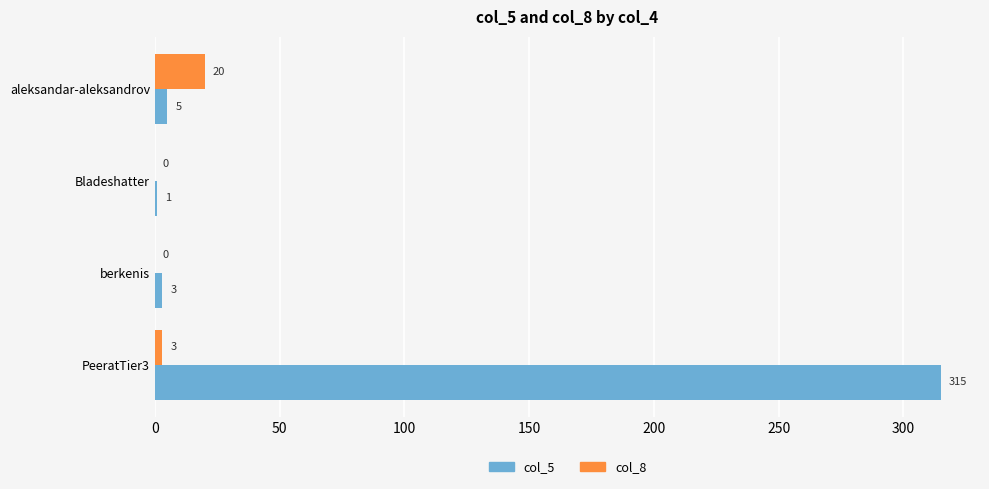

The col_5 series shows 483 at PeeratTier3. True or false?

False